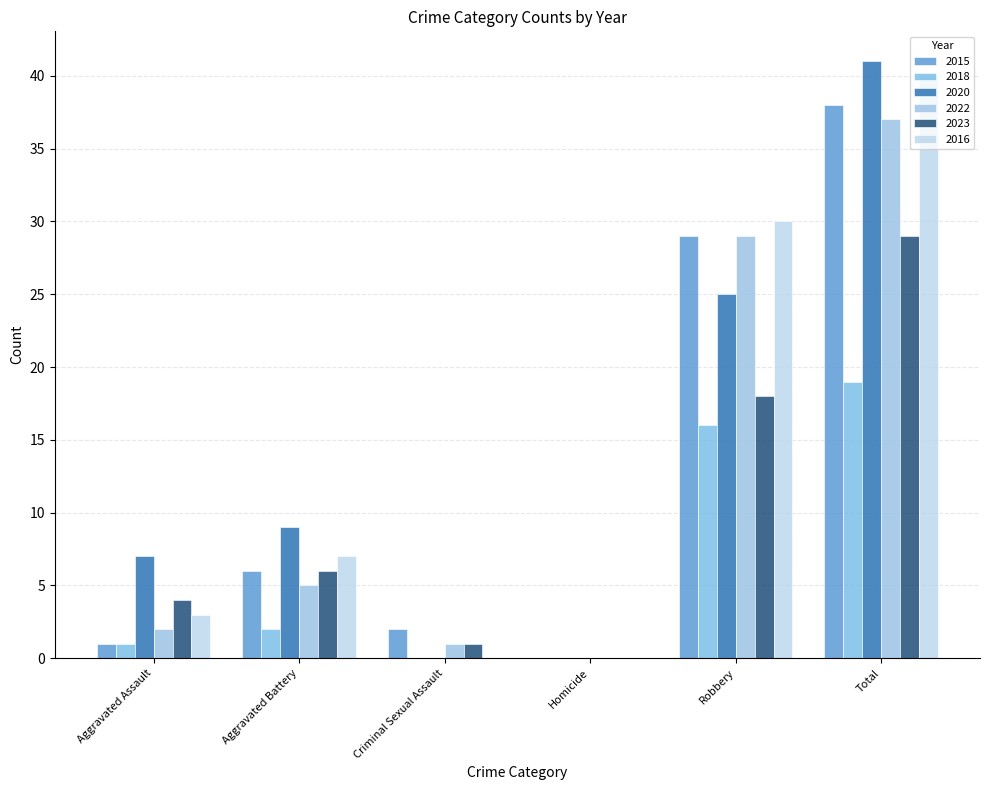

At which label does 2022 reach its peak?

Total